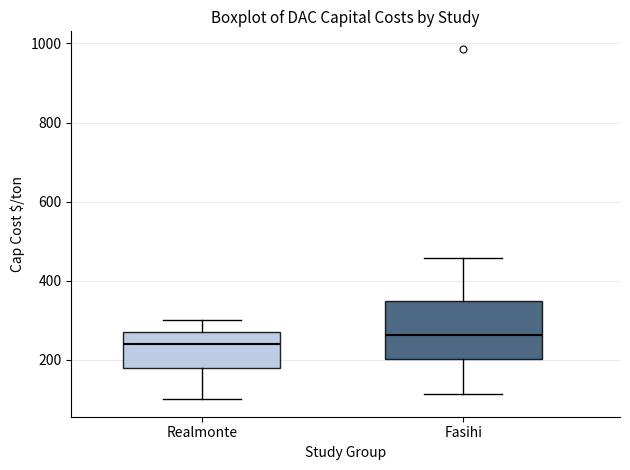

Where does the median line of the box for Realmonte sit on the y-axis? The values are not printed on the chart, so give them approximately, as read against the axis.

240